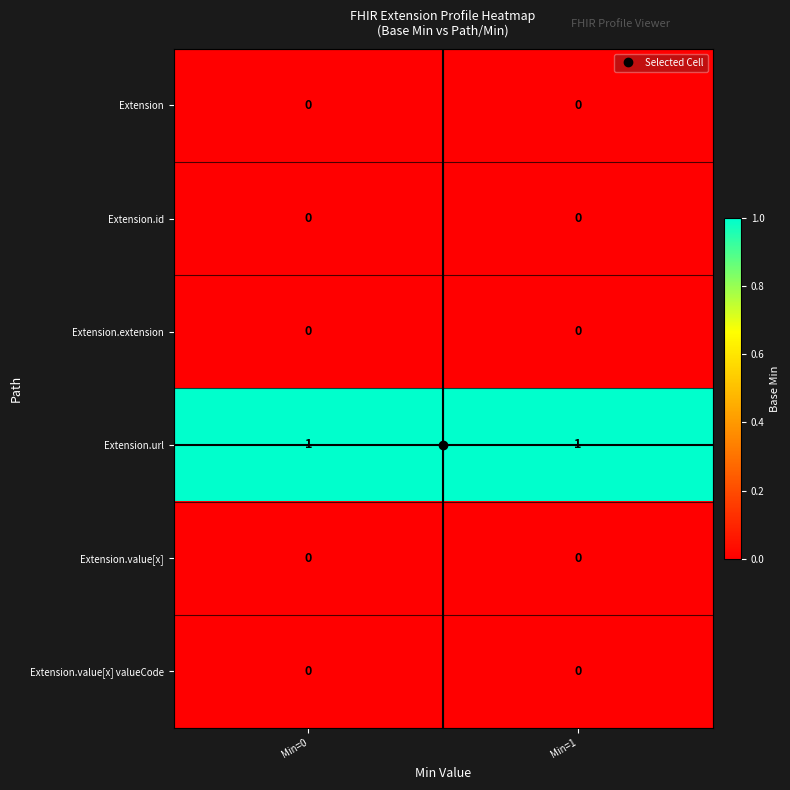

The Extension.extension series shows 0 at Min=0. True or false?

True